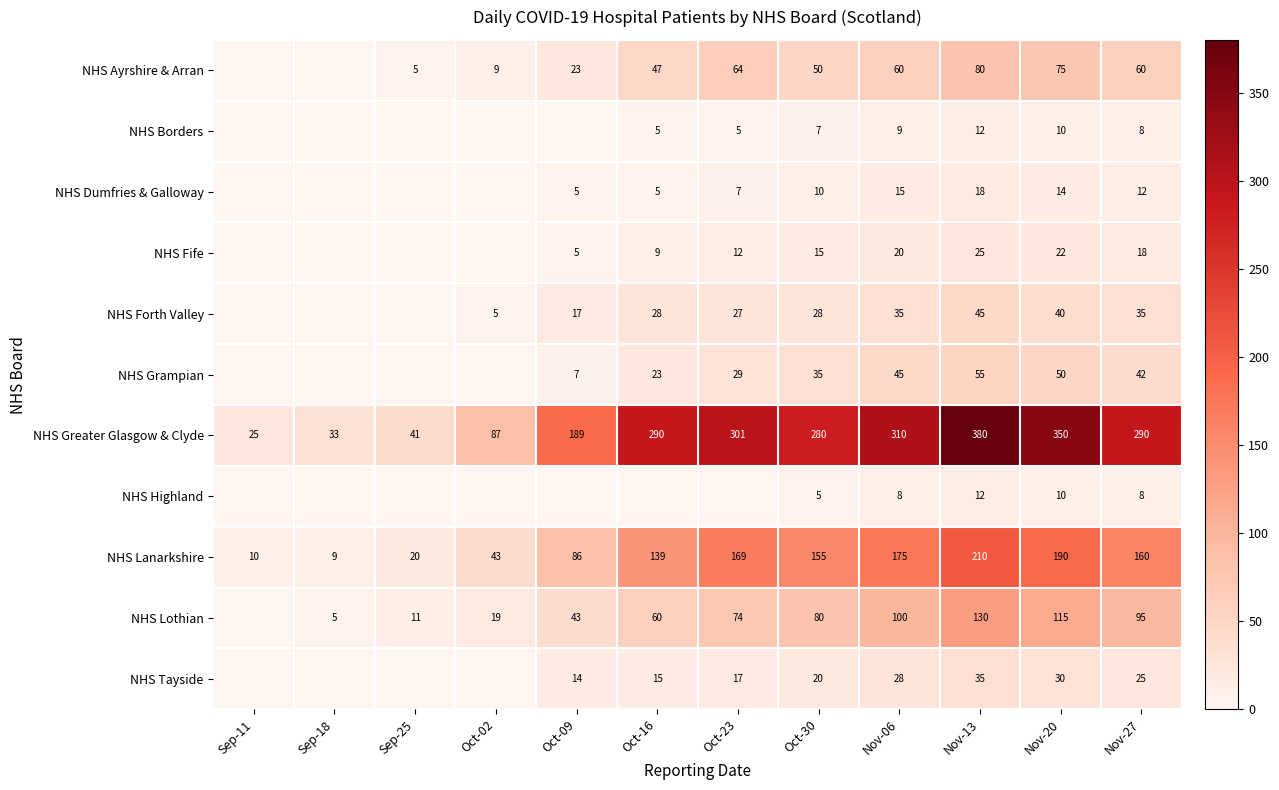

The value of NHS Greater Glasgow & Clyde at Sep-11 is 25. True or false?

True